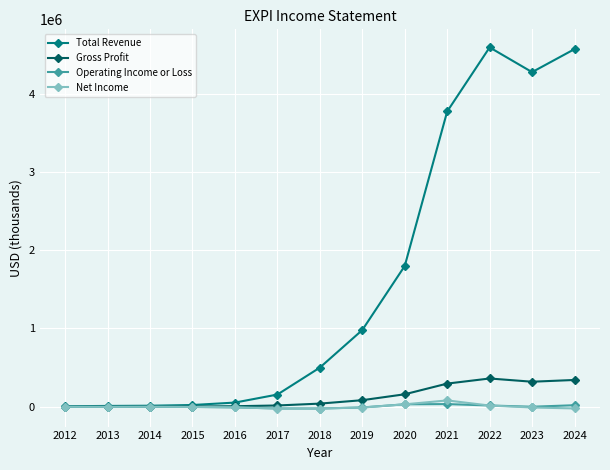

What is the difference between the maximum and minimum values in the Gross Profit series?

360200